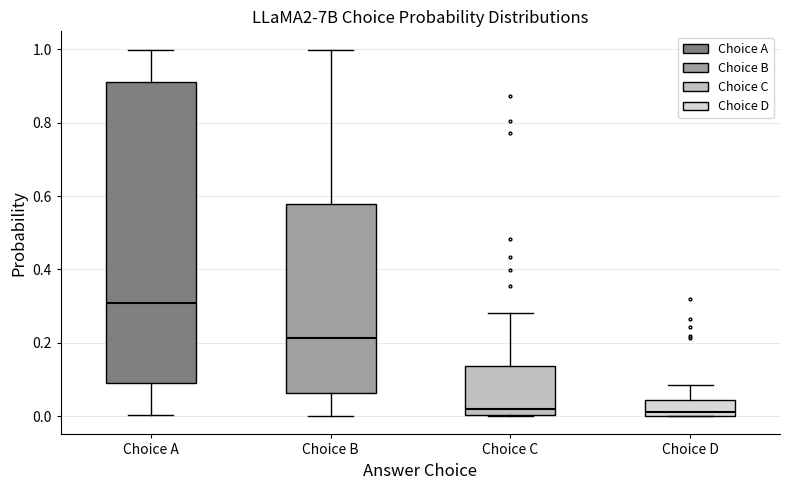

Which box's median line is the highest?

Choice A